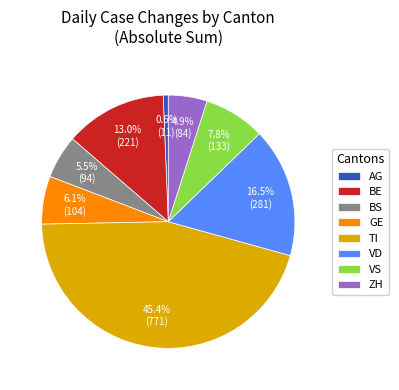

Is the sum of TI and VD greater than half?

Yes